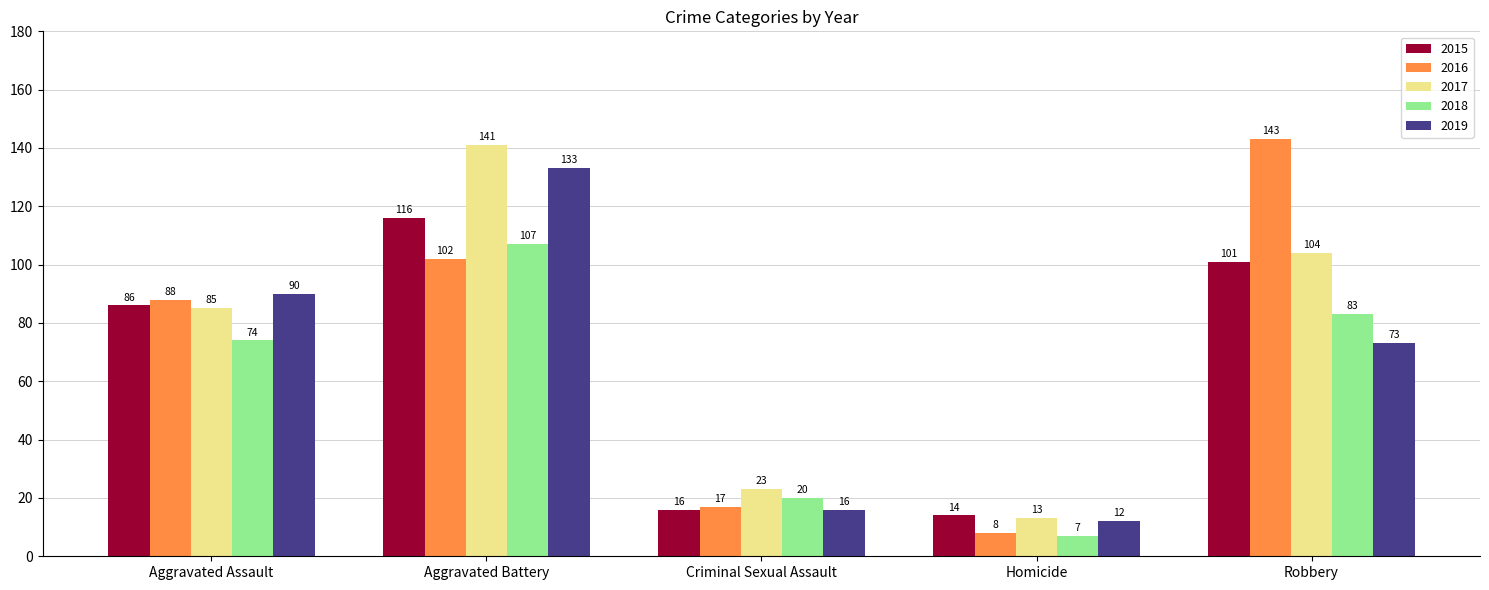

What is the label of the 5th bar from the left?

Robbery